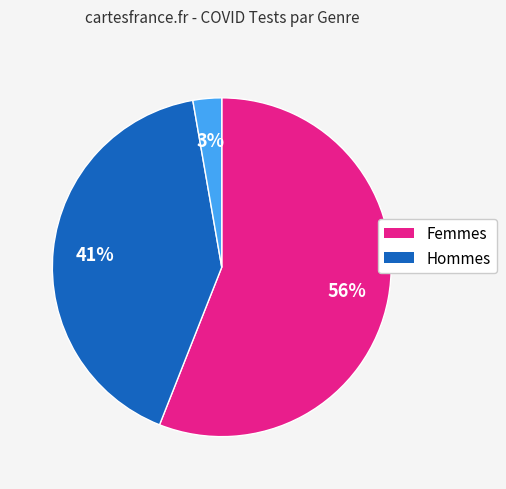

To the nearest percent, what is the average slice percentage?

33%